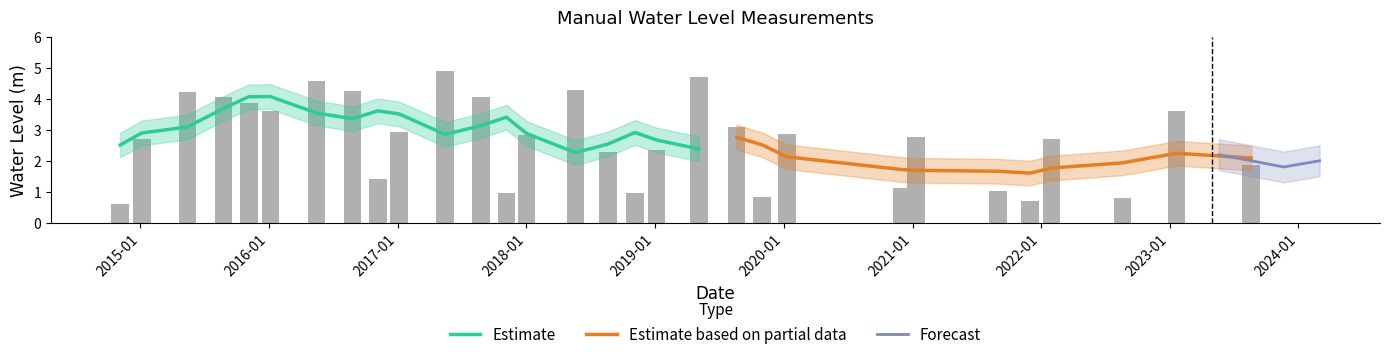

Does the chart contain any negative values?

No